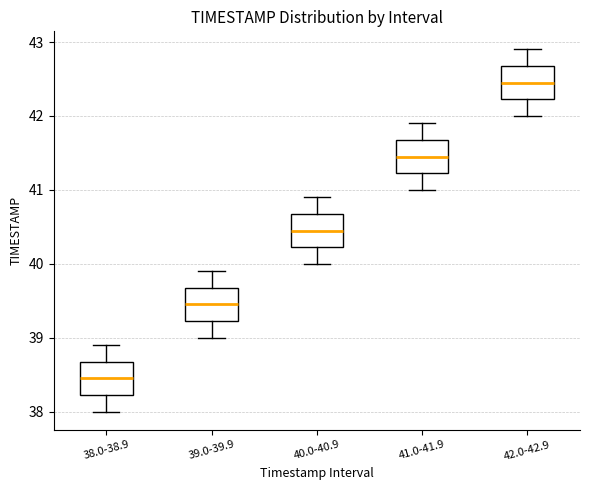

Where is the lower edge of the box for 41.0-41.9 on the y-axis? The values are not printed on the chart, so give them approximately, as read against the axis.

41.2